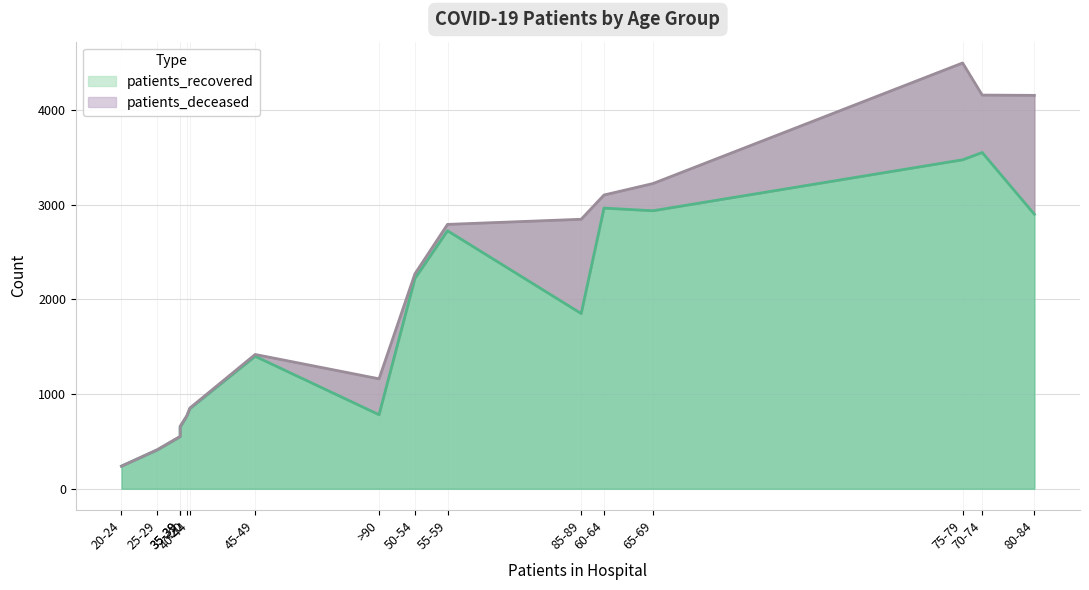

How many series are shown in this chart?

2